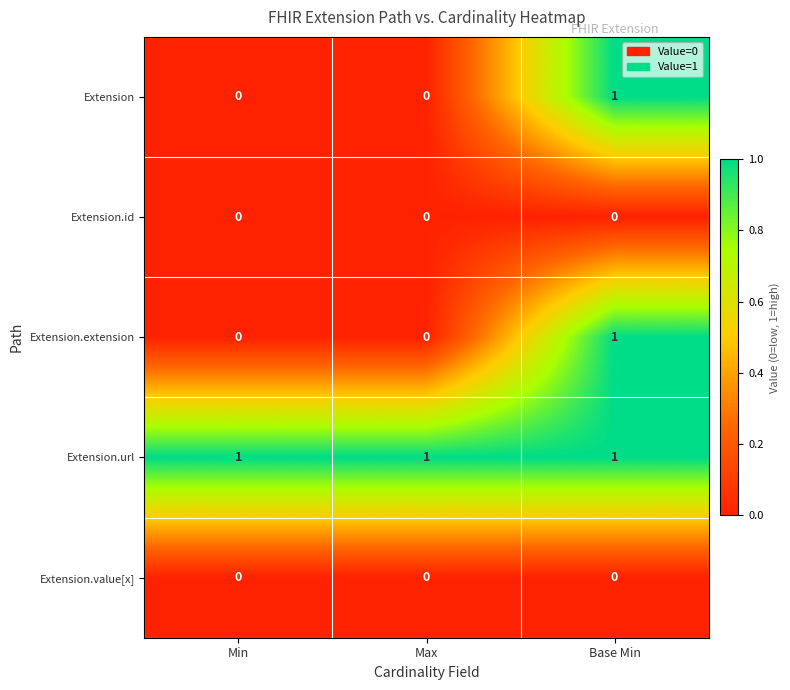

True or false: Extension.value[x] has a value of 0 at Max.

True